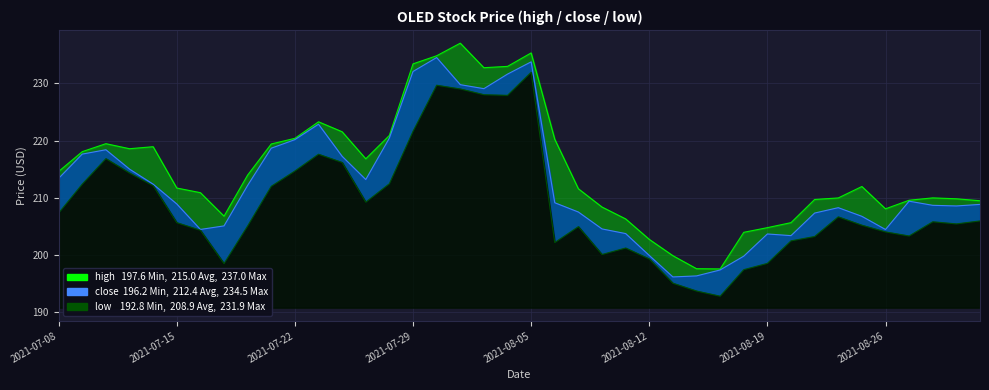

What is the label of the 27th point from the left?

2021-08-13